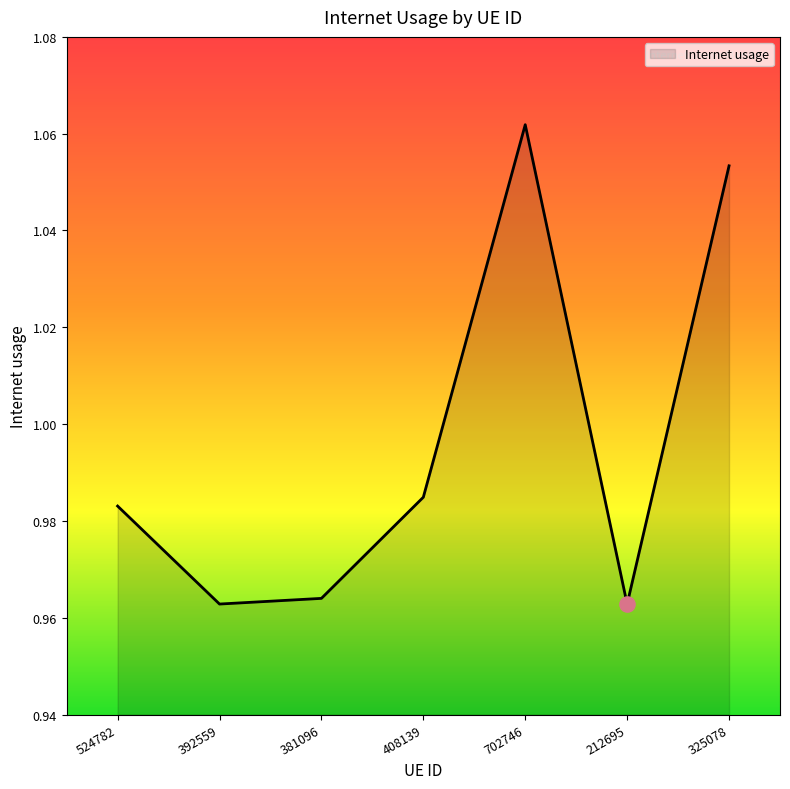

Between 381096 and 702746, which is larger?

702746